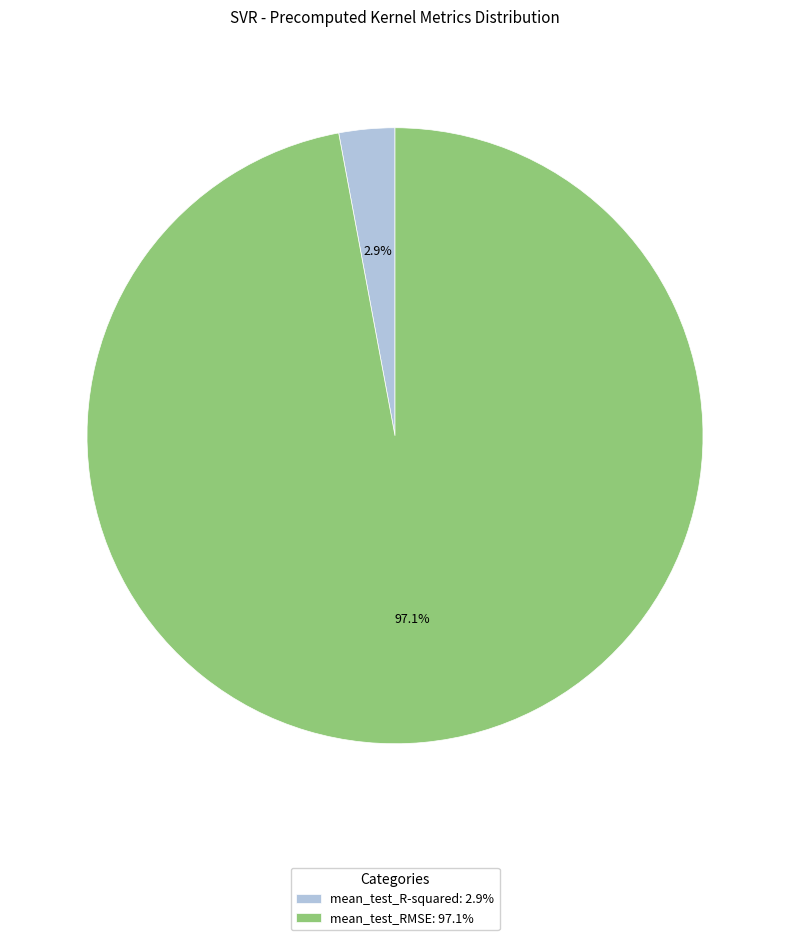

What portion of the pie excludes mean_test_RMSE?

2.9%